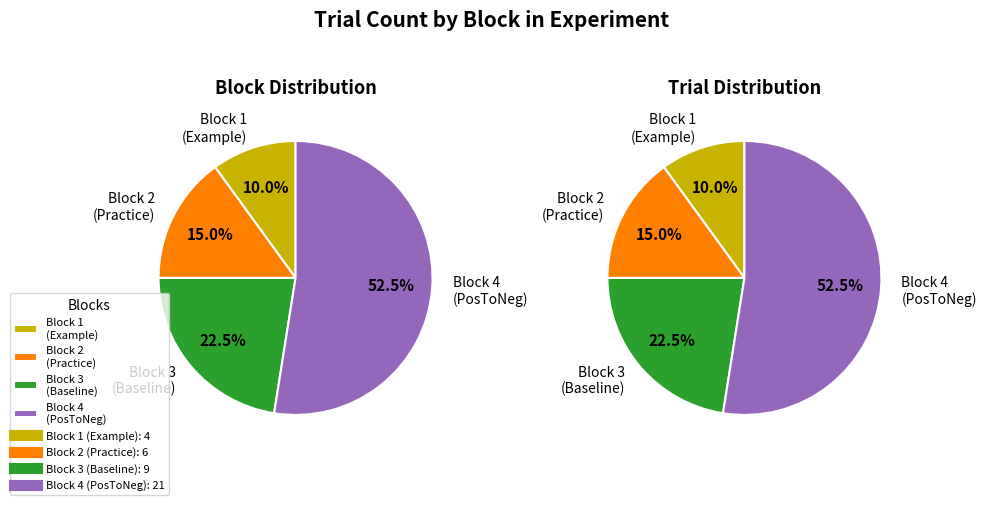

What is the smallest slice in the pie chart?

1